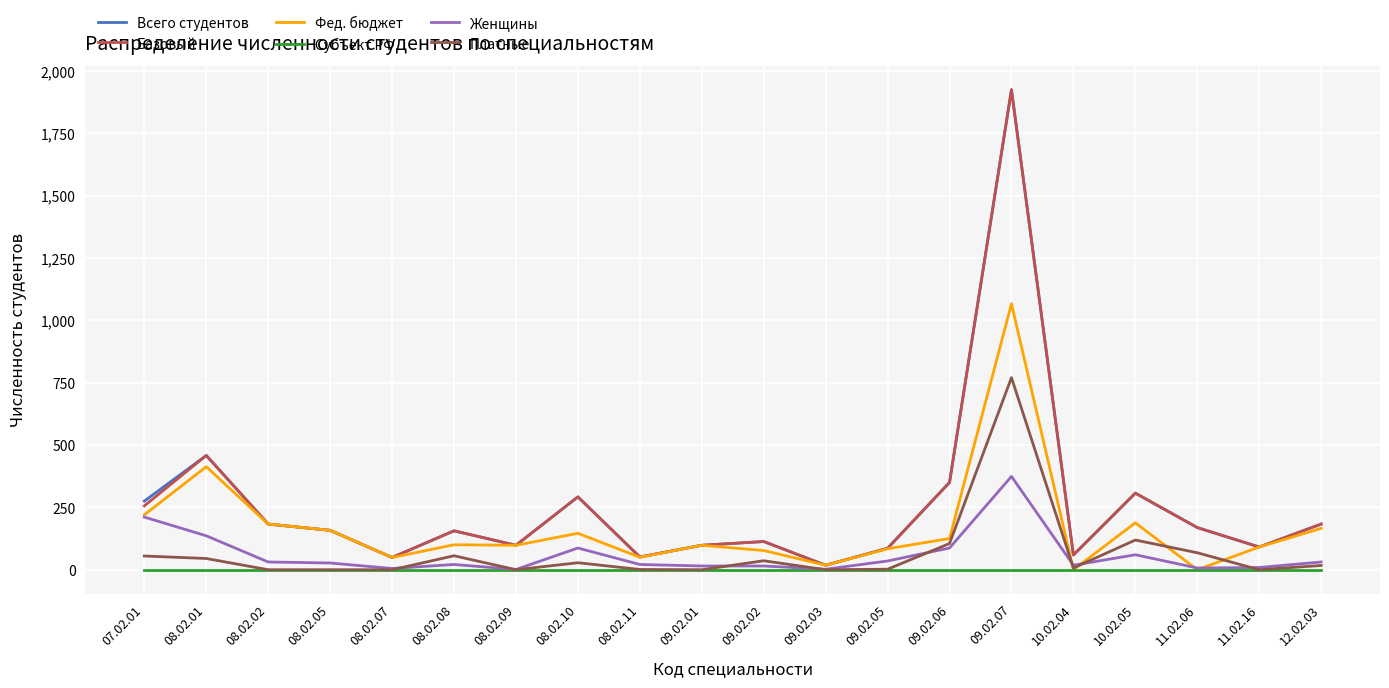

Where does the Фед. бюджет series first go above 100?

07.02.01